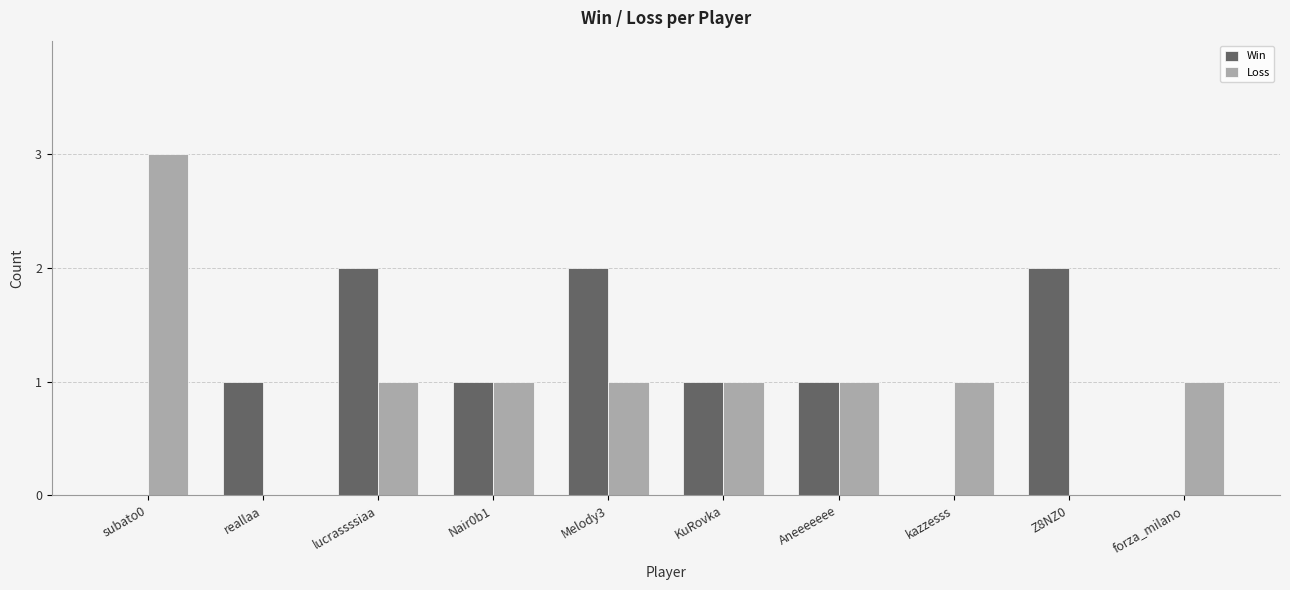

Which series changed the most between Z8NZ0 and forza_milano?

Win